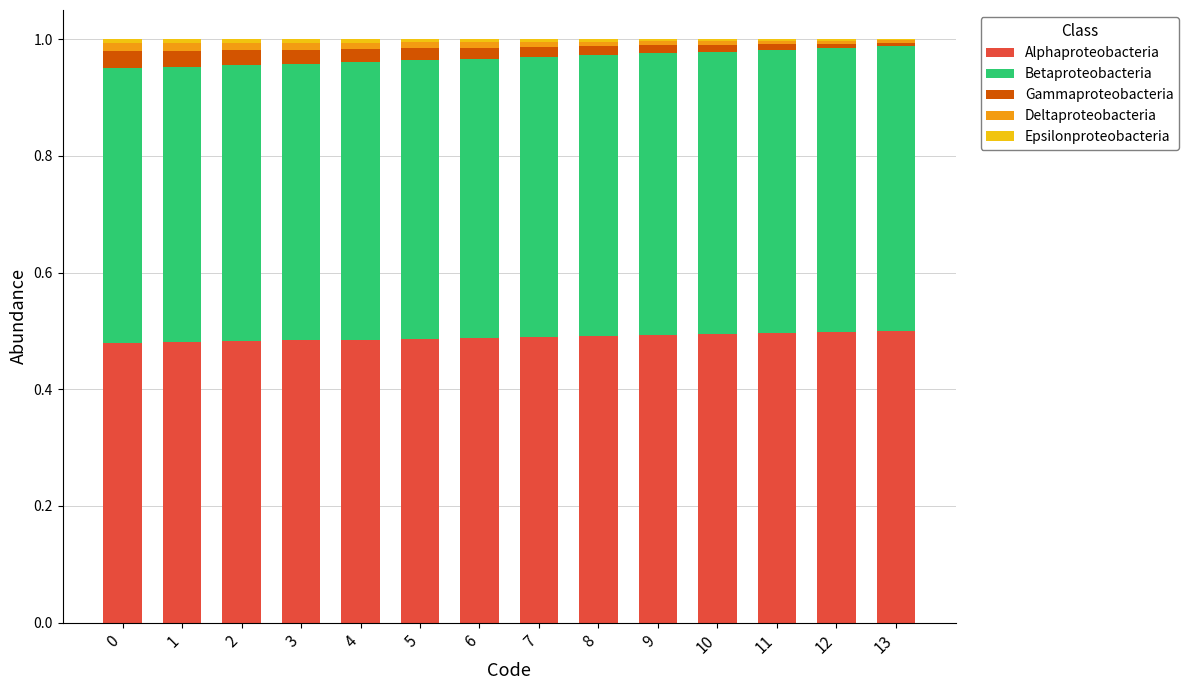

The value of Alphaproteobacteria at 3 is 0.3. True or false?

False